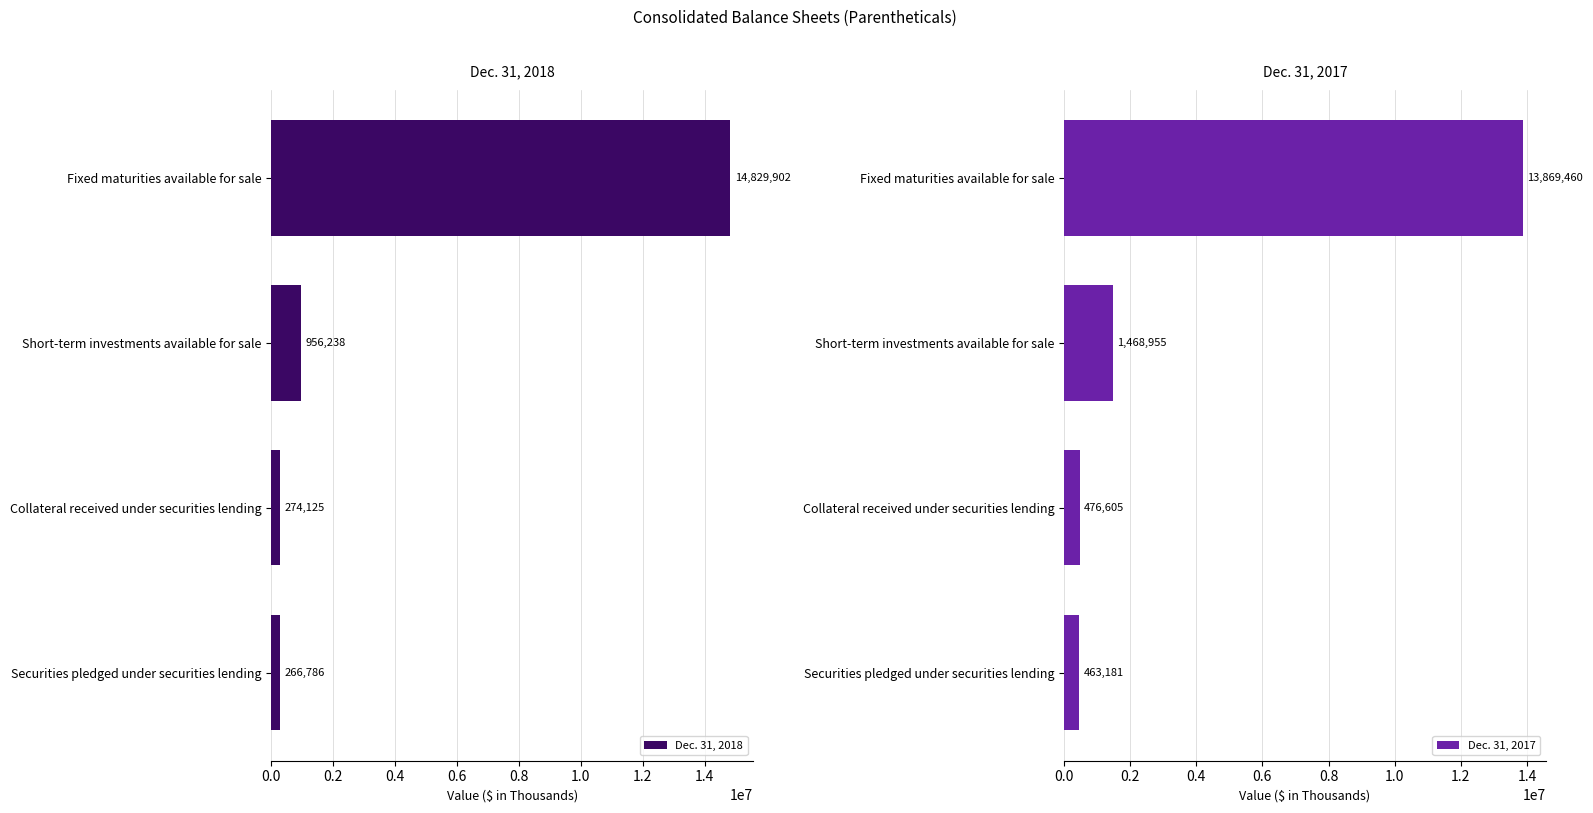

Rank the series by their maximum value, from lowest to highest.

Dec. 31, 2017, Dec. 31, 2018